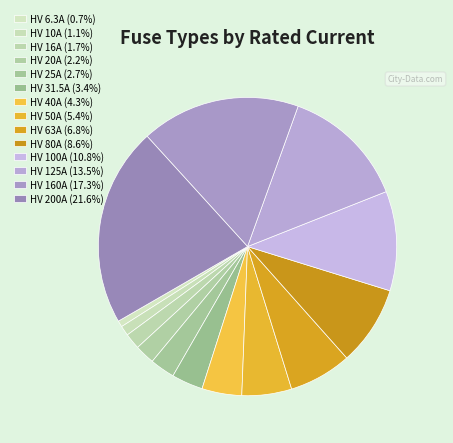

How many segments does this pie chart have?

14